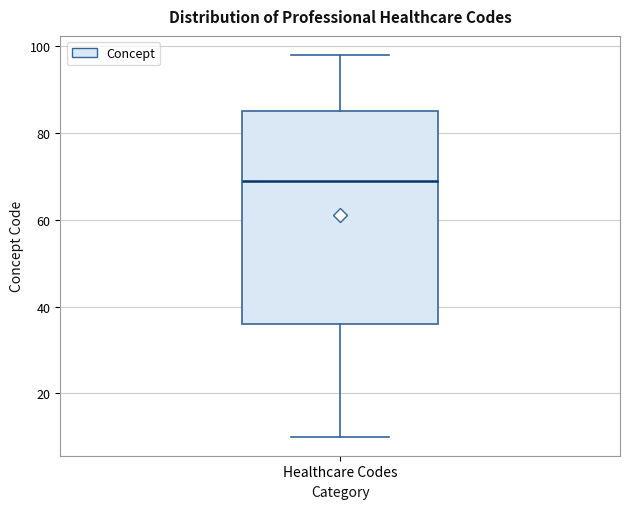

Read this box plot against the y-axis: the position of the median line, the range covered by the box, and the ends of both whiskers. The values are not printed on the chart, so give them approximately, as read against the axis.

median 70, box 36 to 86, whiskers 10 to 98